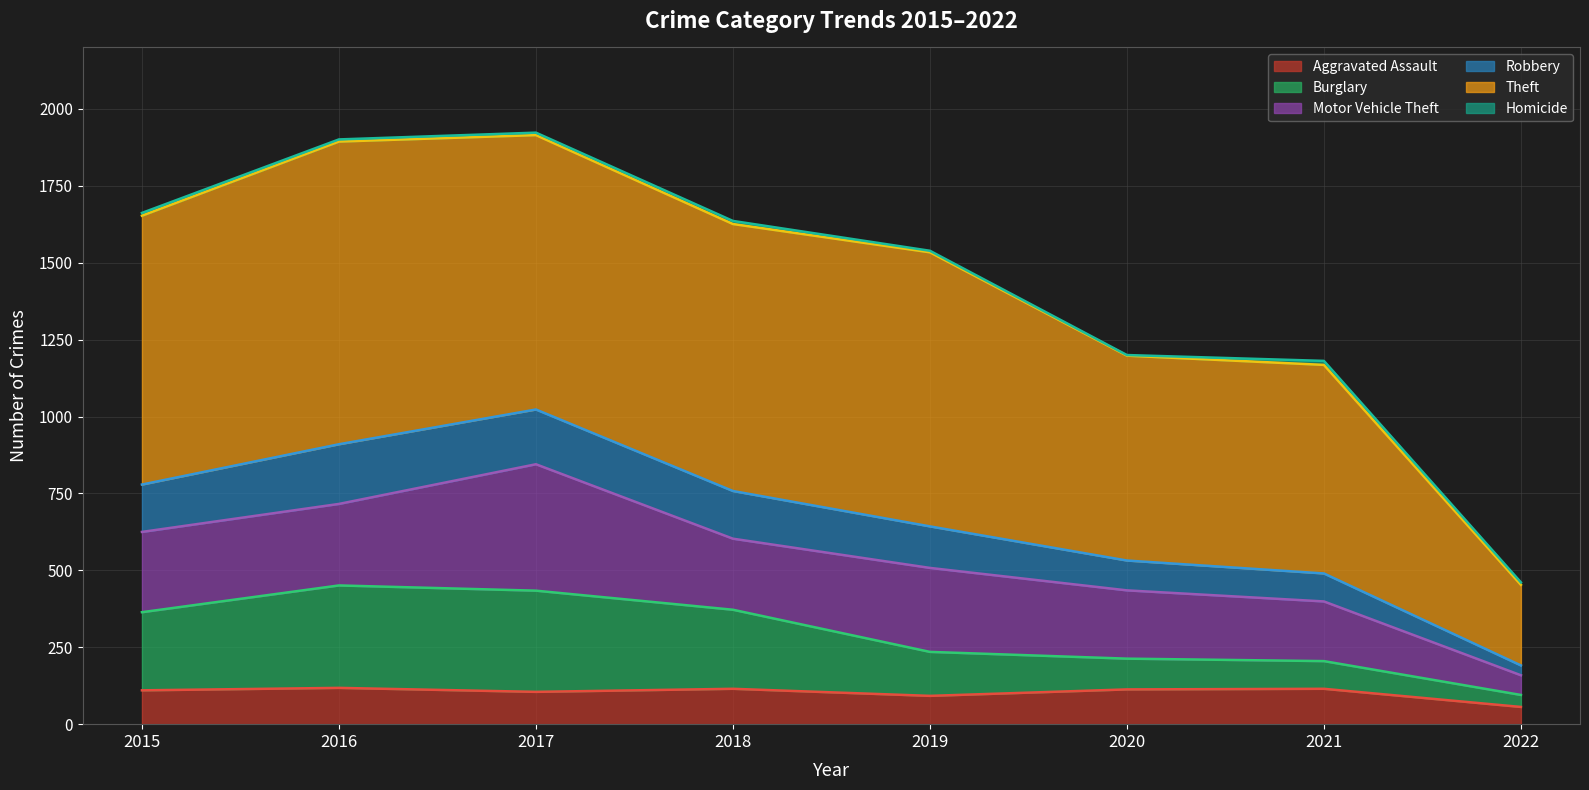

What is the lowest value of the Aggravated Assault series?

56